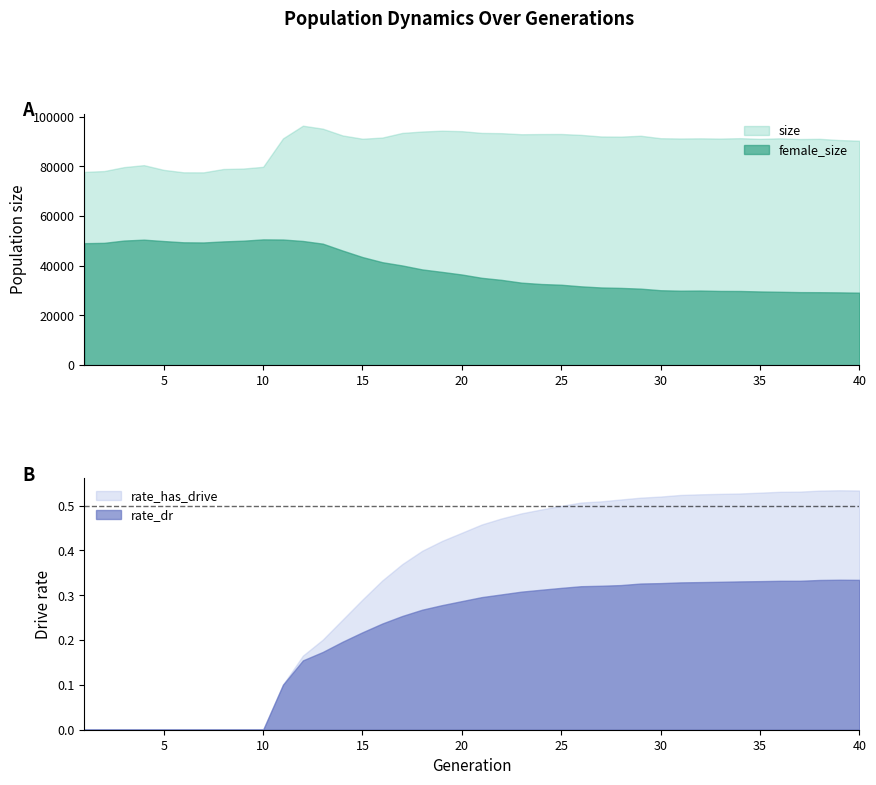

Which series has the largest total across all categories?

size